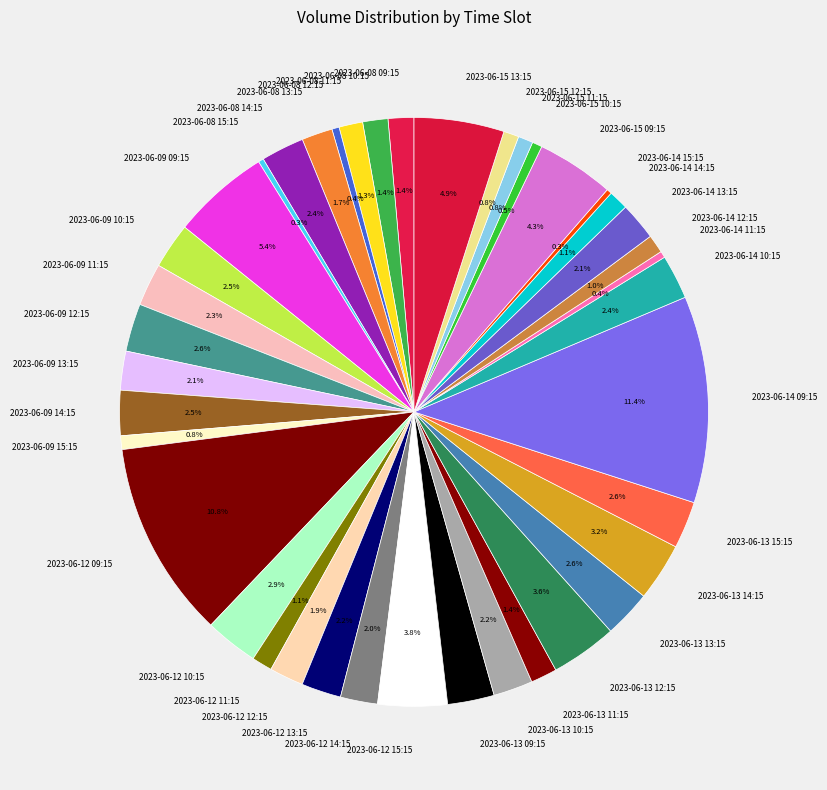

Which slice is the largest?

2023-06-14 09:15